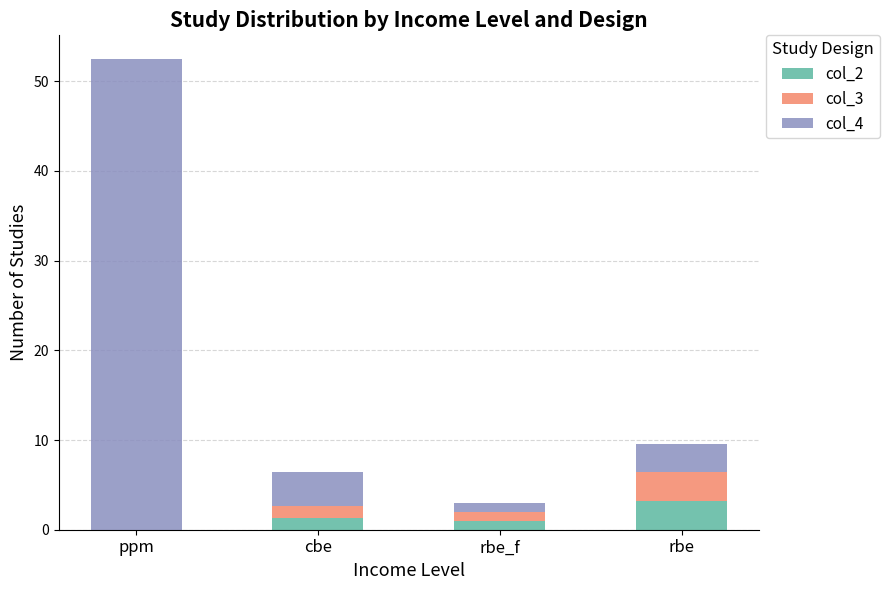

At which label does col_2 reach its peak?

rbe